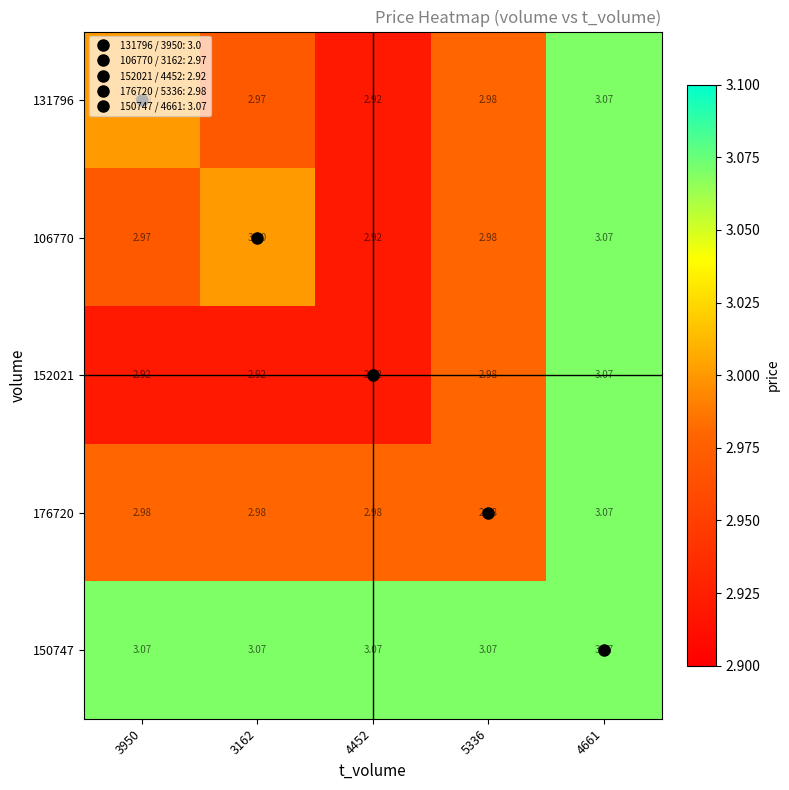

Is the value of 150747 at 3162 greater than the value of 176720 at 4452?

Yes